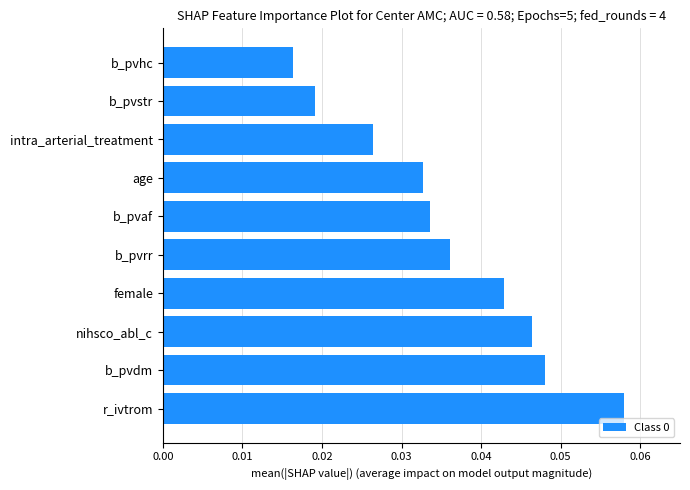

How many categories are shown in the chart?

10